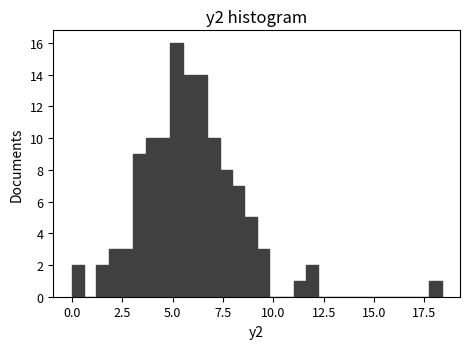

Around what value on the x-axis is the tallest bar? Give the approximate position of its centre, as read against the axis.

5.0